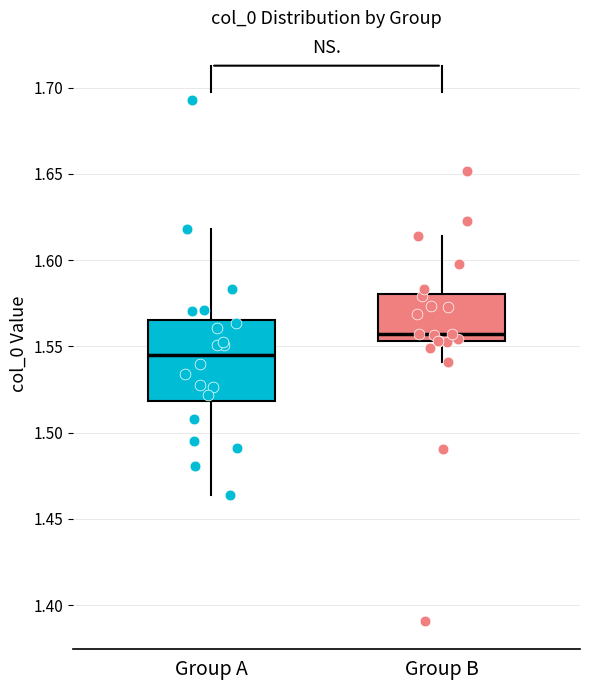

Where is the upper edge of the box for Group A on the y-axis? The values are not printed on the chart, so give them approximately, as read against the axis.

1.565